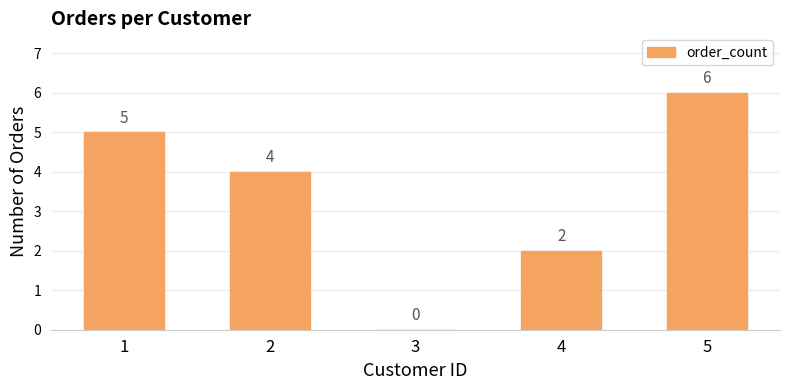

How many positive values are there?

4